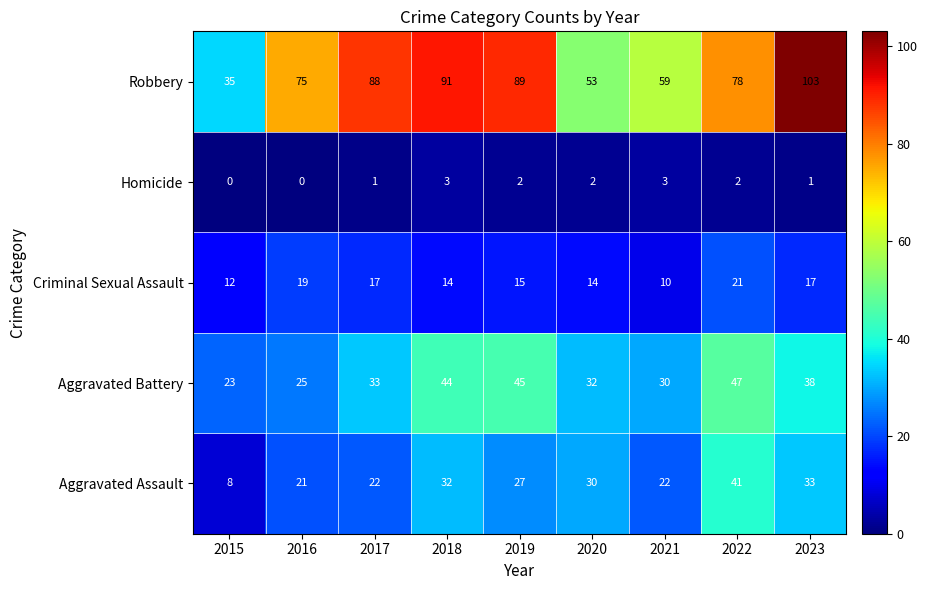

Which series has the widest spread of values?

Robbery